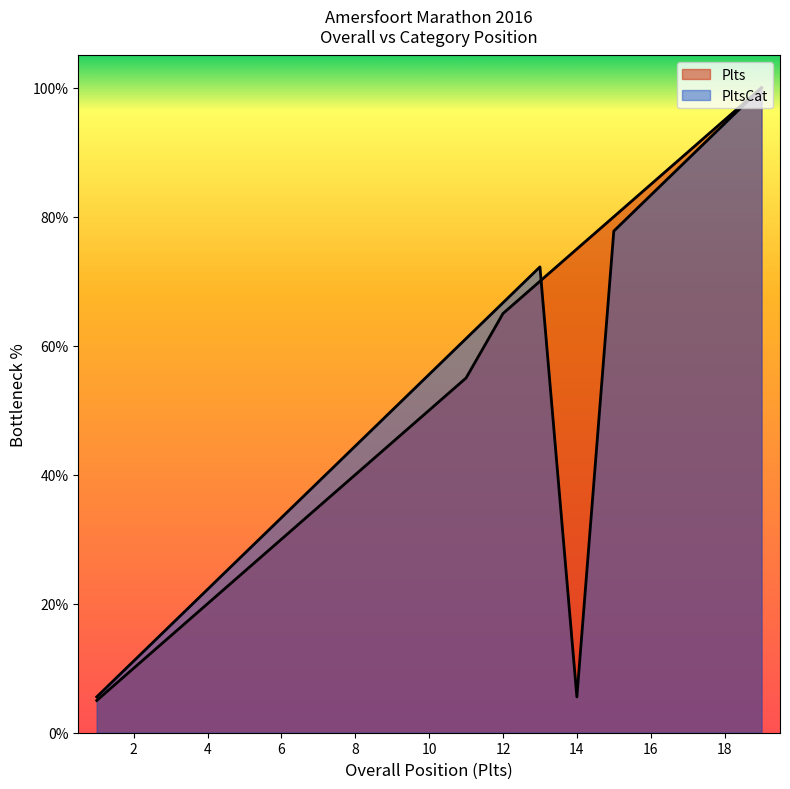

True or false: Plts has a value of 45.0 at 9.

True